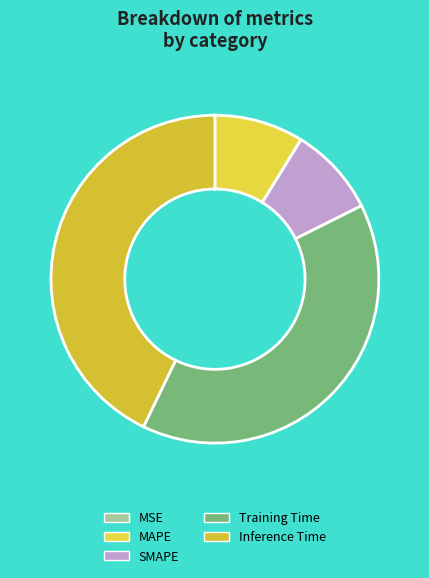

Count the number of slices in the pie.

5